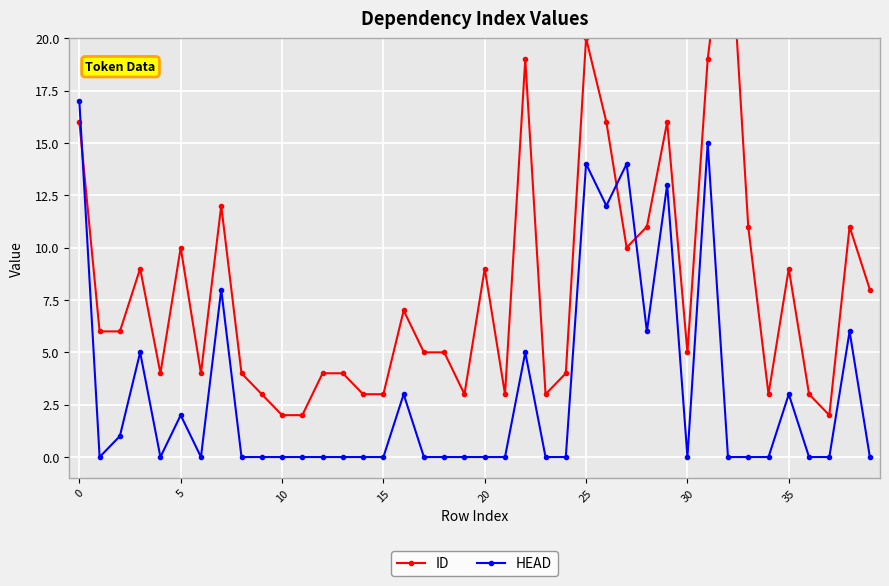

Rank the series by their average value, from lowest to highest.

HEAD, ID